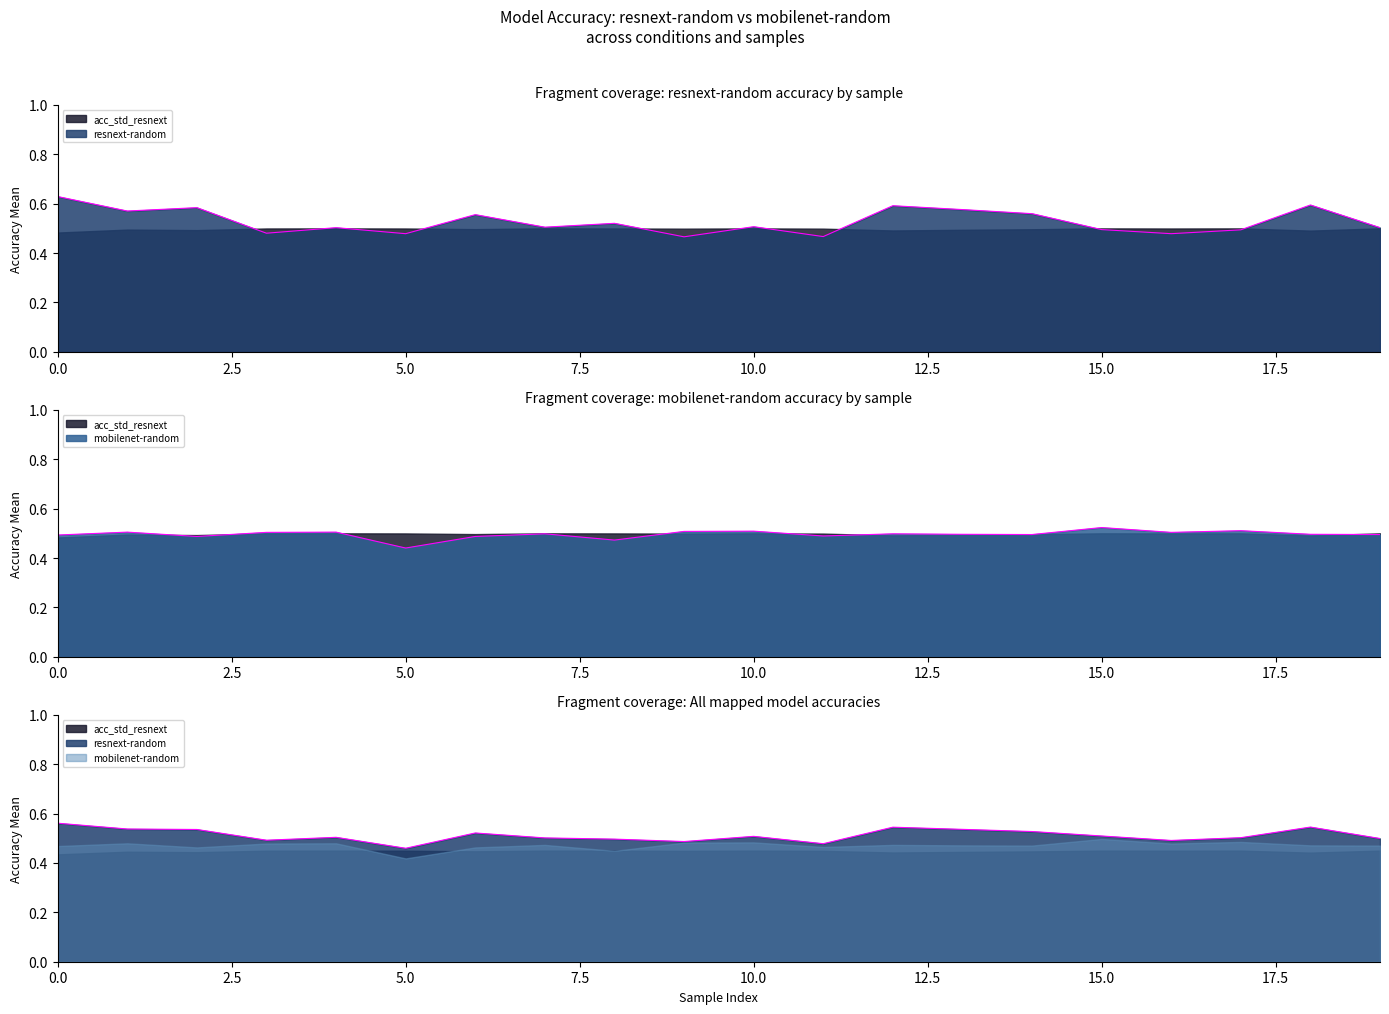

How many categories are shown in the chart?

20